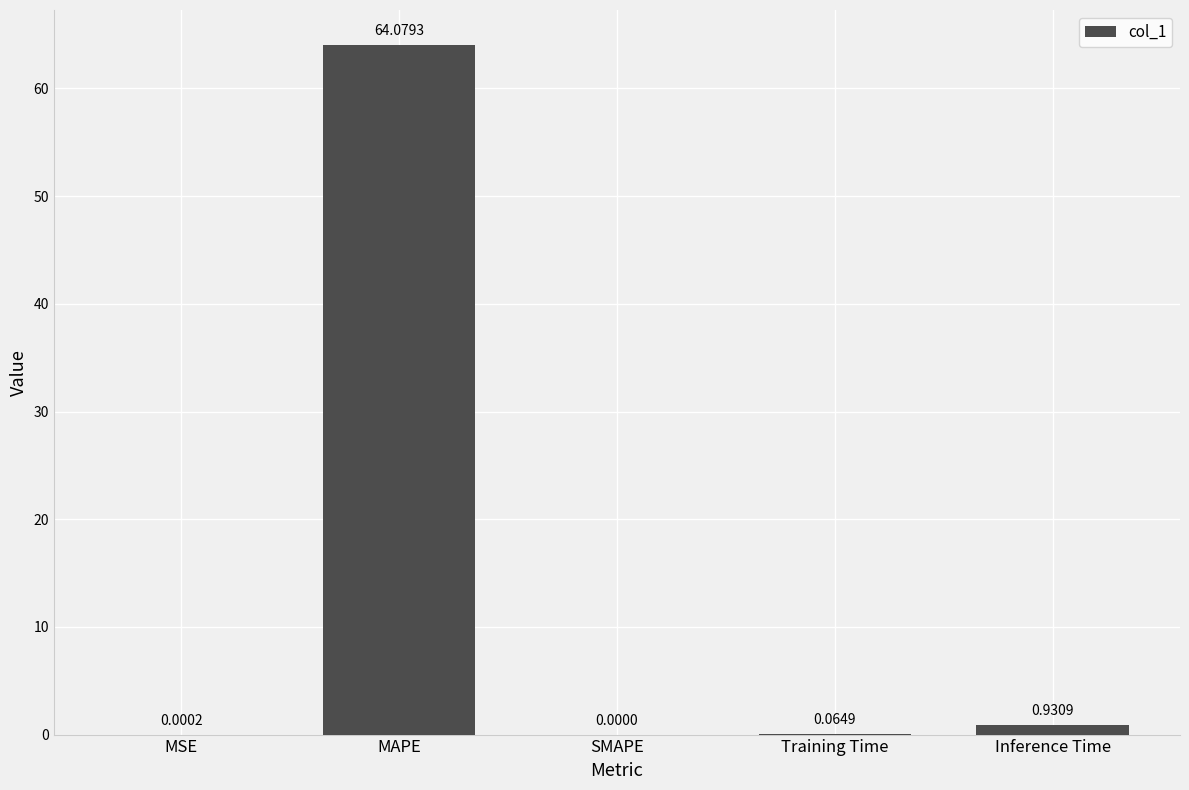

Are the bars horizontal?

No